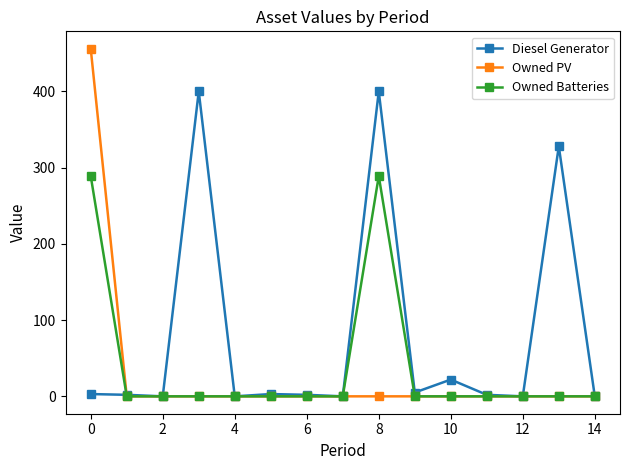

Rank the series by their maximum value, from highest to lowest.

Owned PV, Diesel Generator, Owned Batteries